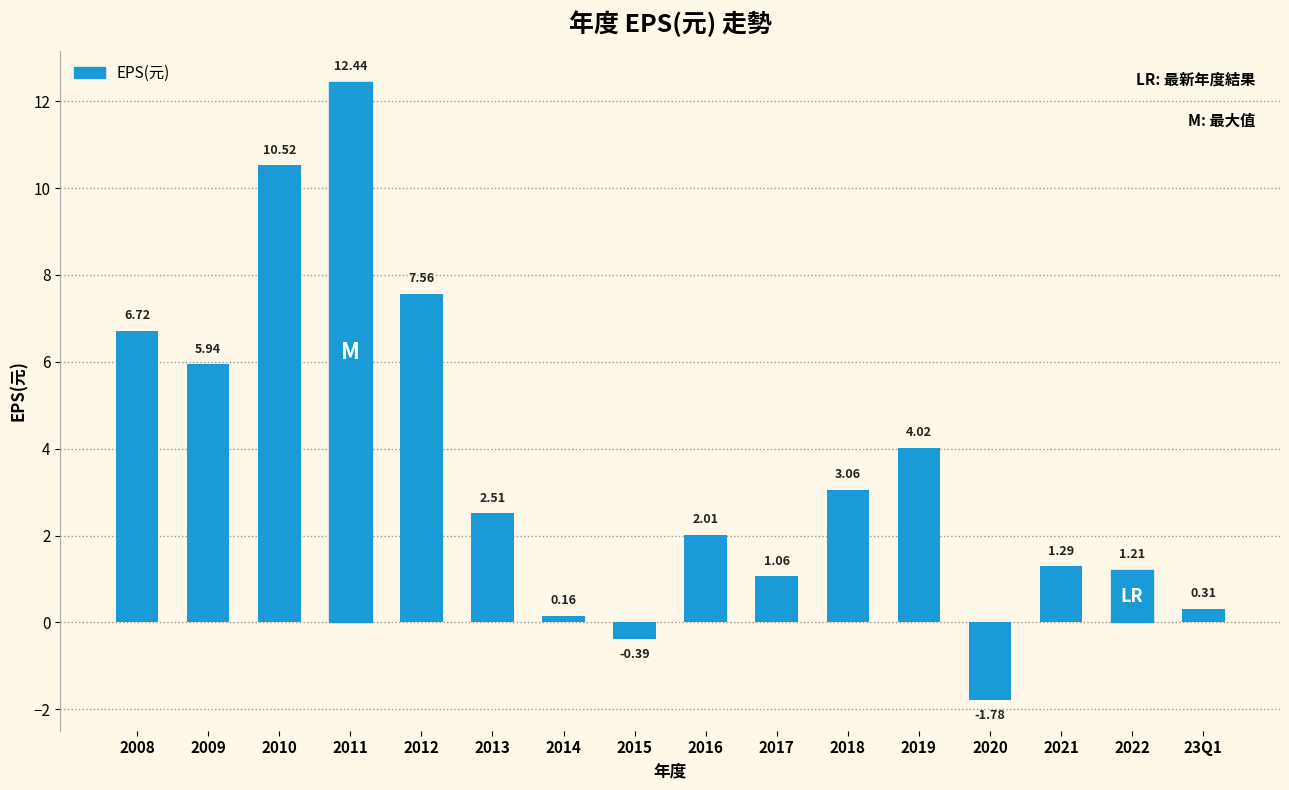

List the labels in order of value, smallest first.

2020, 2015, 2014, 23Q1, 2017, 2022, 2021, 2016, 2013, 2018, 2019, 2009, 2008, 2012, 2010, 2011